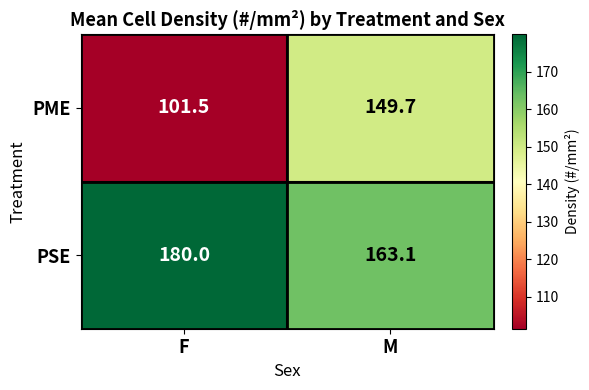

What is the average value of the PME series?

125.6